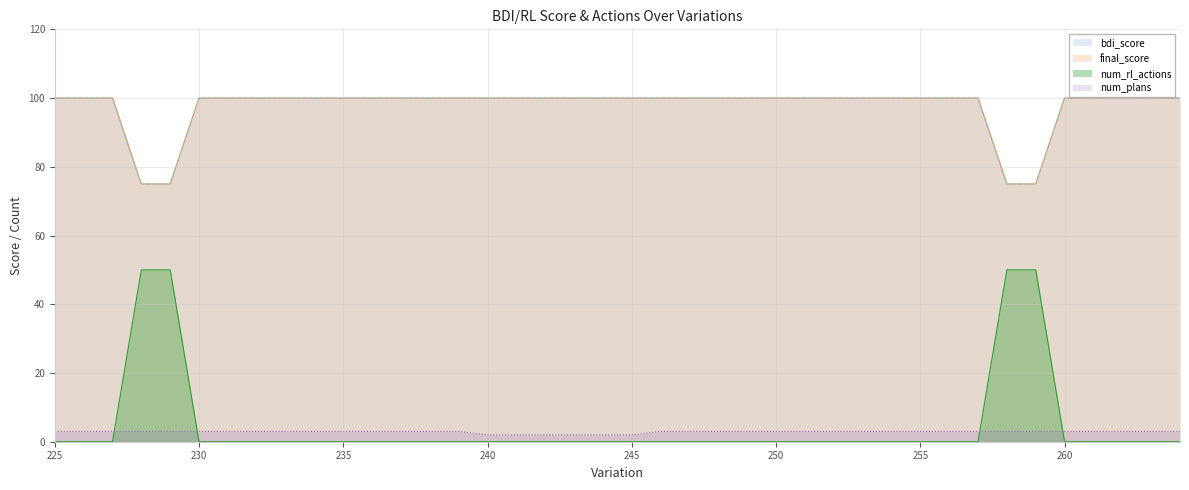

Rank the categories by final_score value from highest to lowest.

225, 226, 227, 230, 231, 232, 233, 234, 235, 236, 237, 238, 239, 240, 241, 242, 243, 244, 245, 246, 247, 248, 249, 250, 251, 252, 253, 254, 255, 256, 257, 260, 261, 262, 263, 264, 228, 229, 258, 259